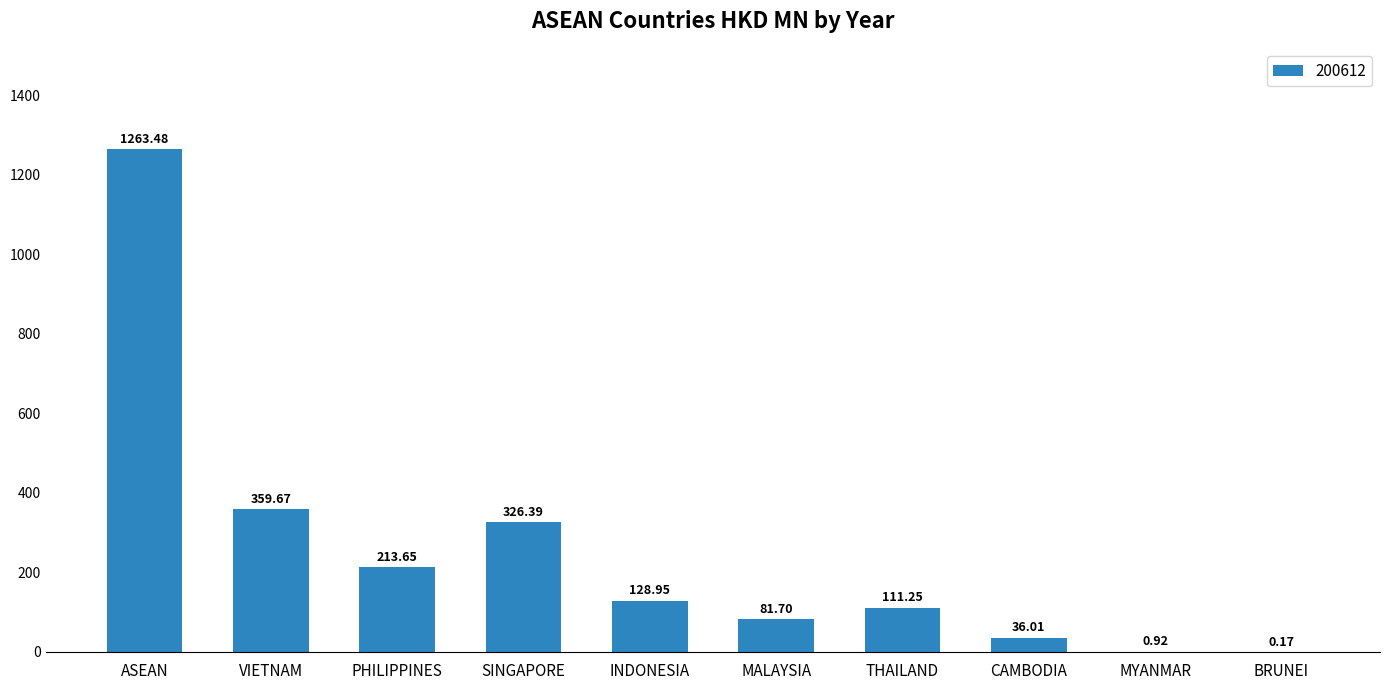

What is the change in value from VIETNAM to THAILAND?

-248.4